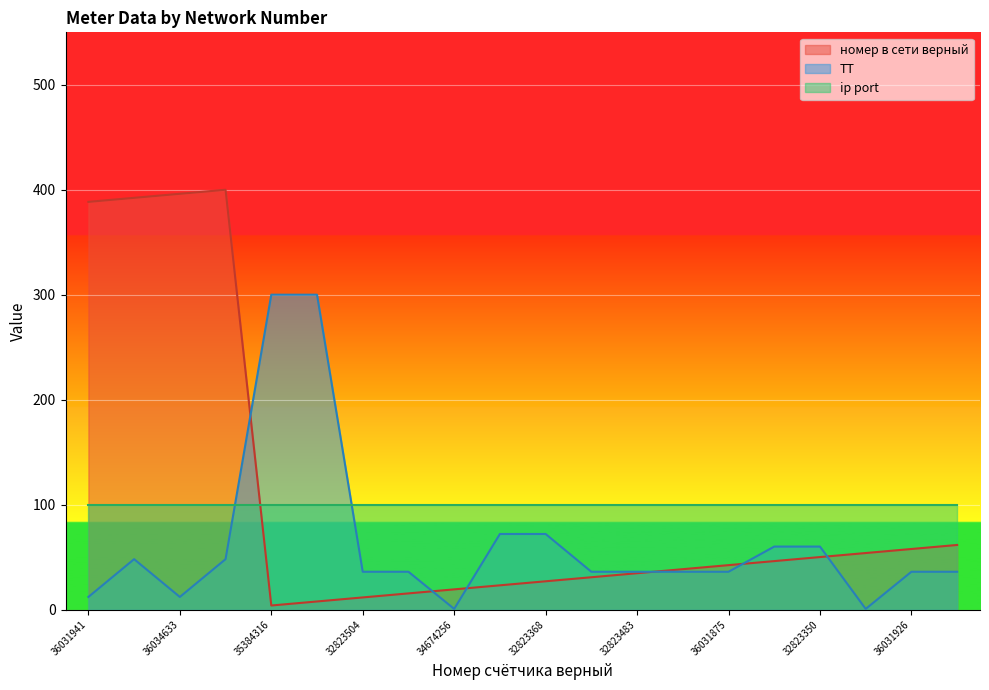

Rank the categories by ТТ value from highest to lowest.

35384316, 35398417, 32823383, 32823368, 36031917, 32823350, 32823474, 36031866, 32823504, 32823496, 32823493, 32823483, 36031858, 36031875, 36031926, 36031900, 36031941, 36034633, 34674256, 34699562